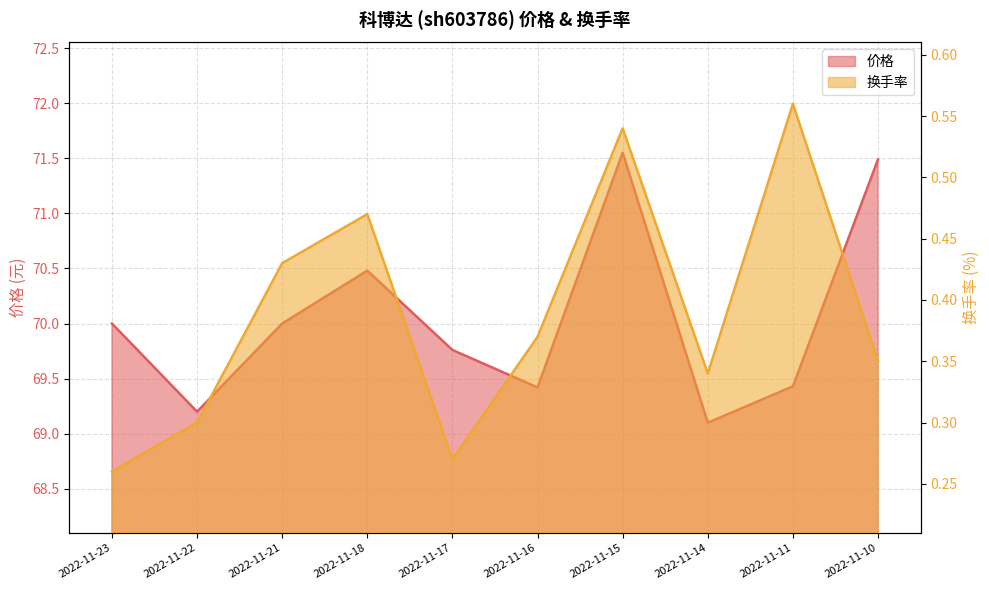

Where is the first local minimum for 换手率?

2022-11-17